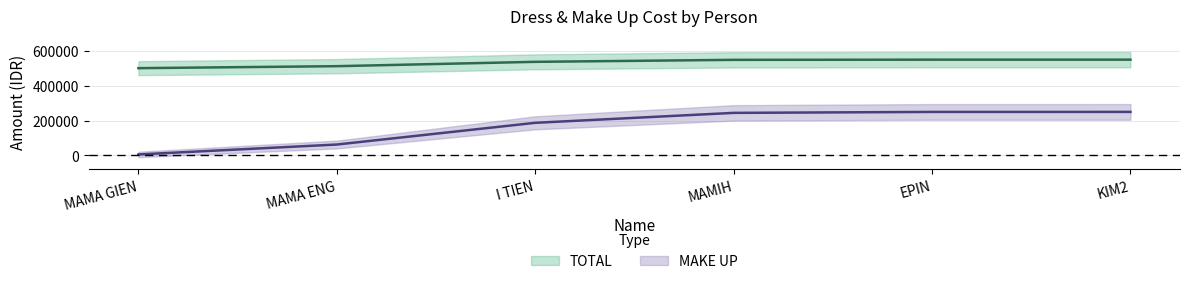

What is the label of the 3rd point from the left?

I TIEN